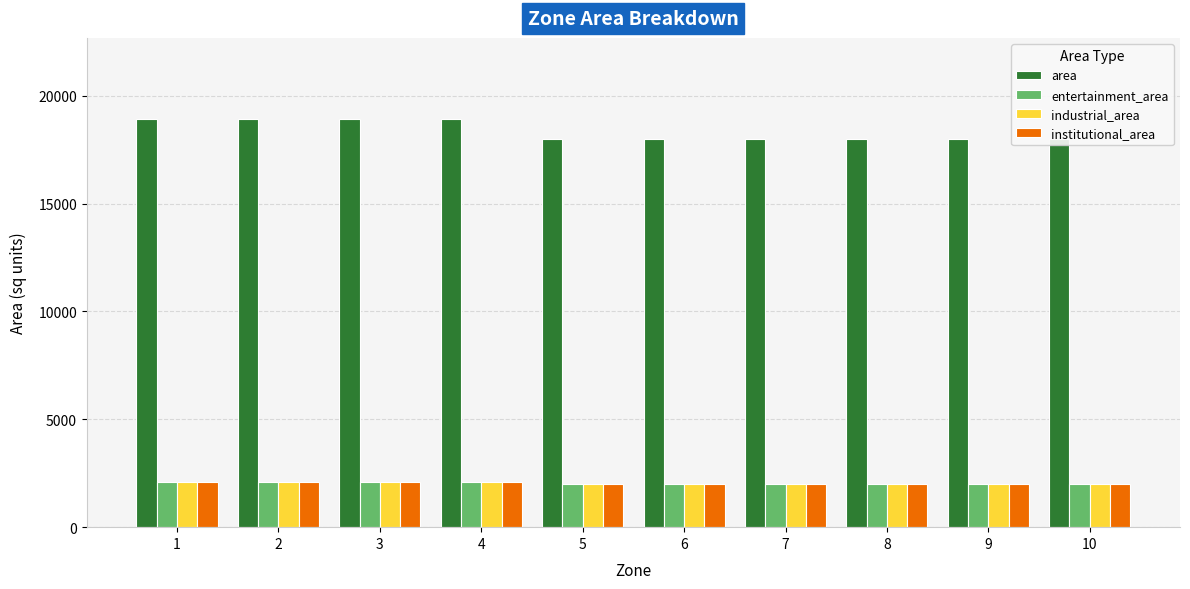

At which label does entertainment_area reach its minimum?

5